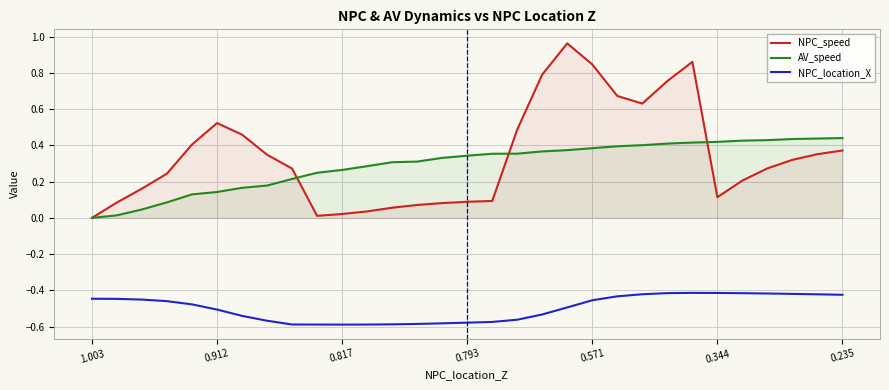

What is the label of the 15th point from the right?

16